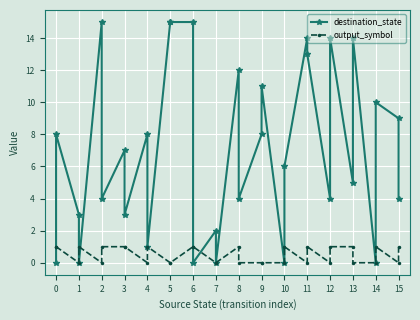

Rank the series by their average value, from lowest to highest.

output_symbol, destination_state